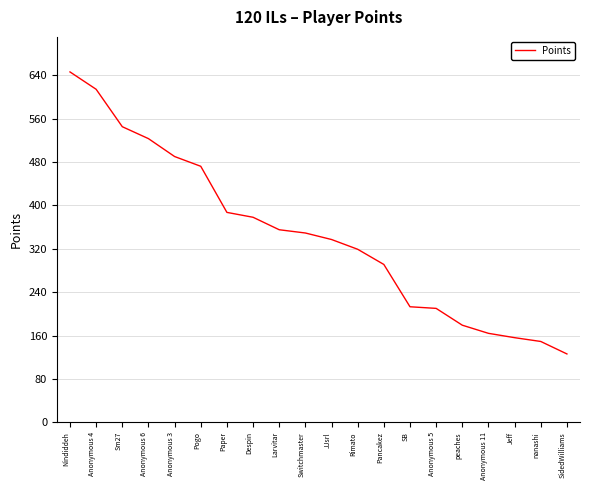

True or false: there are more than 1 points higher than both neighbors.

False